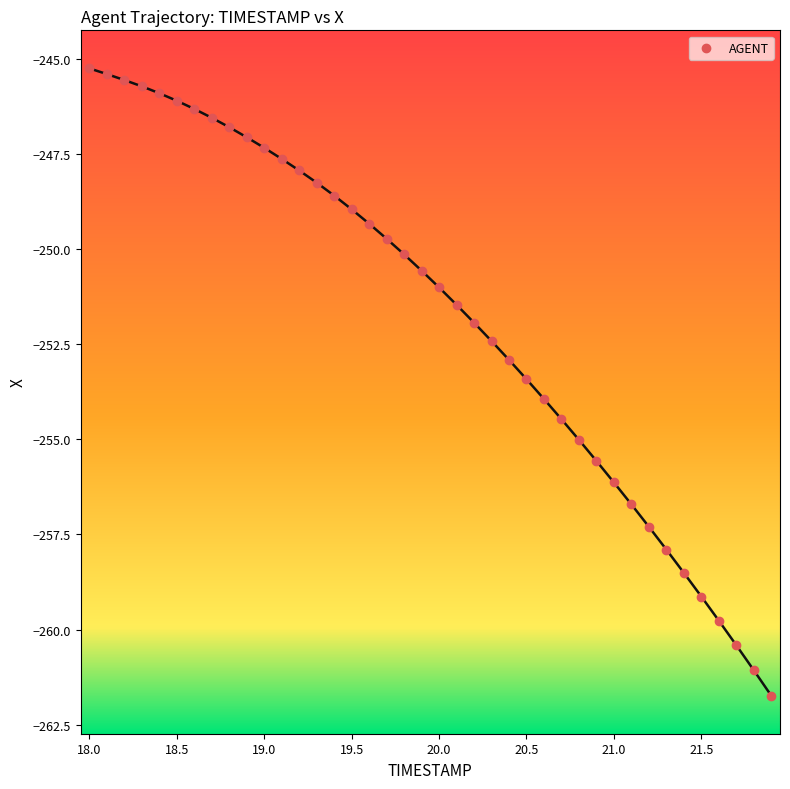

What is the range of Y values (max minus min)?

16.5